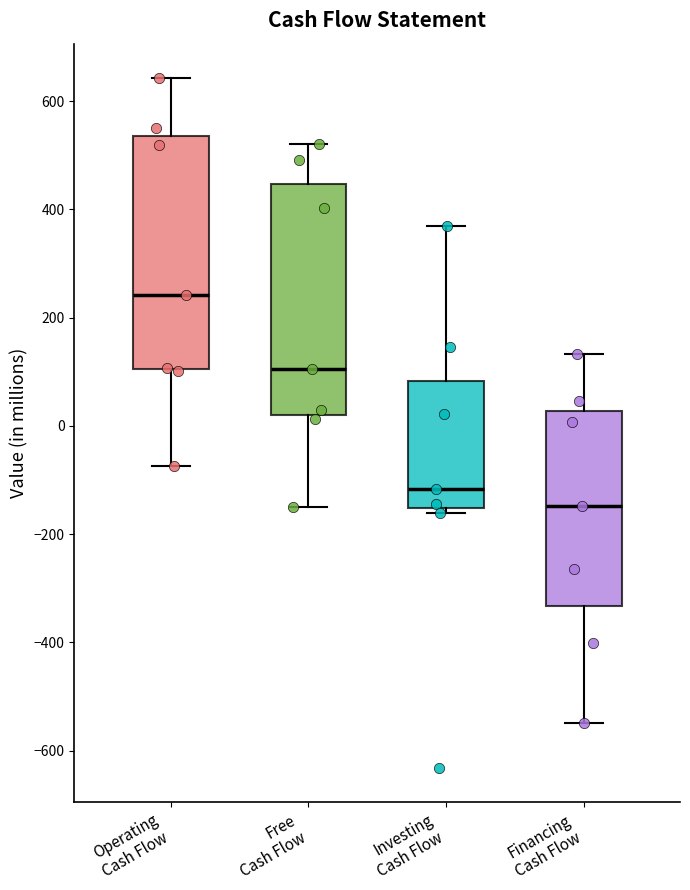

Where does the upper whisker of the box for Free Cash Flow end on the y-axis? The values are not printed on the chart, so give them approximately, as read against the axis.

520